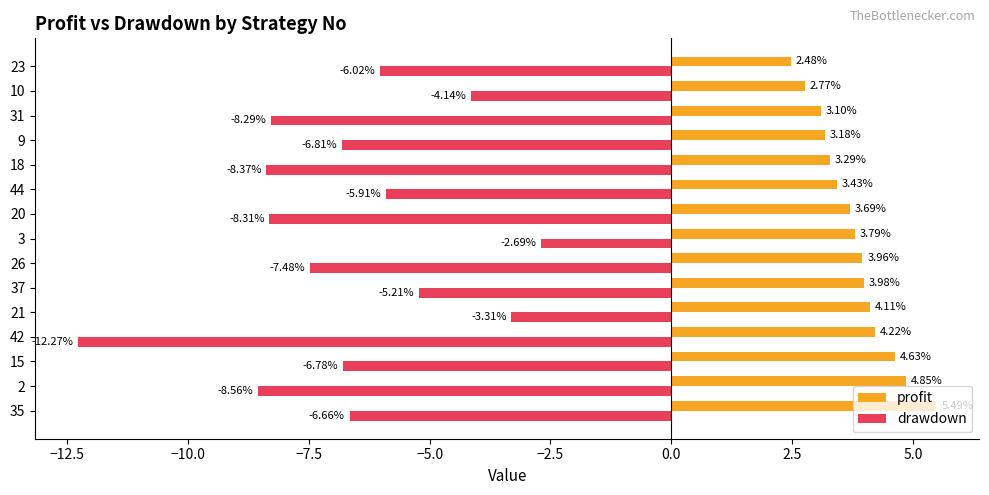

What is the difference between the profit values at 23 and 21?

1.6